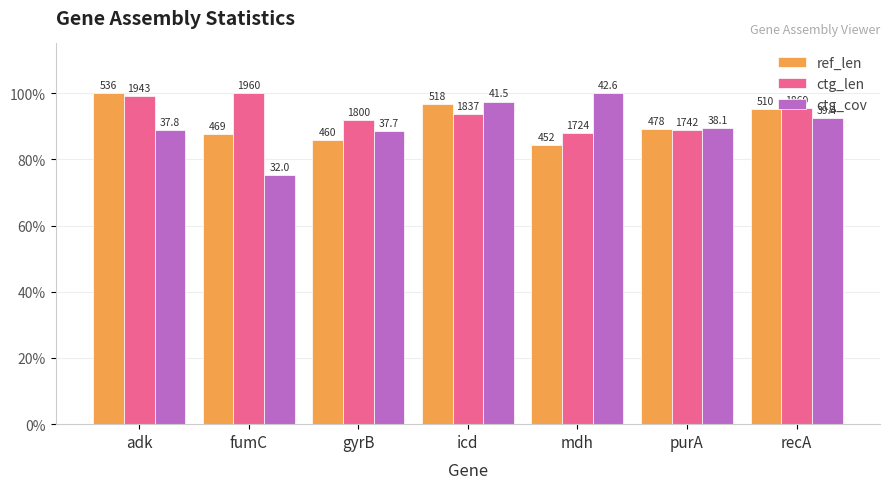

List the series in order of their peak value, highest first.

ref_len, ctg_len, ctg_cov